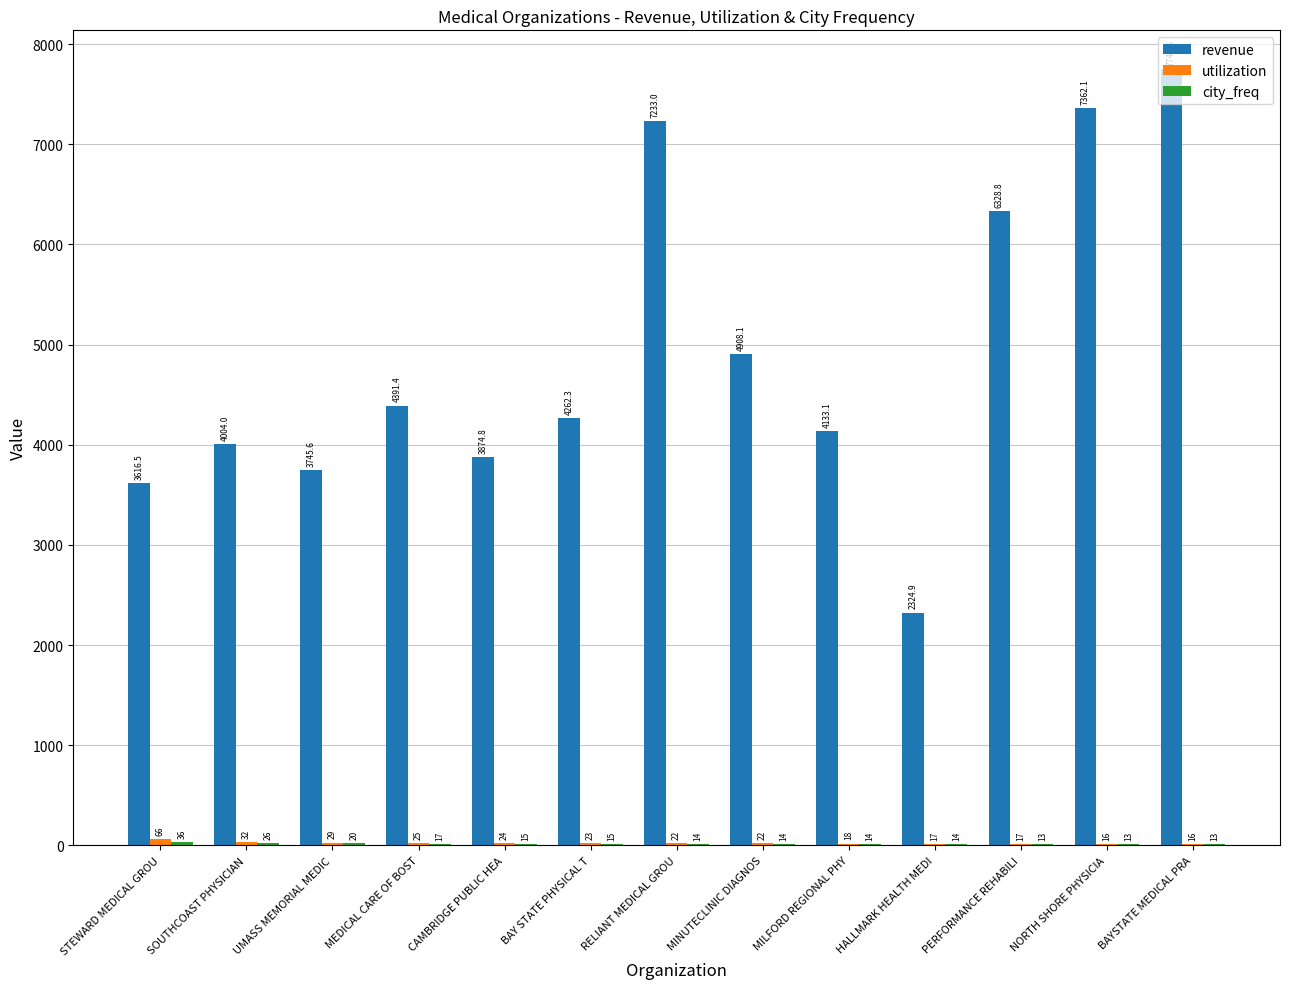

The value of revenue at NORTH SHORE PHYSICIA is 7362.1. True or false?

True